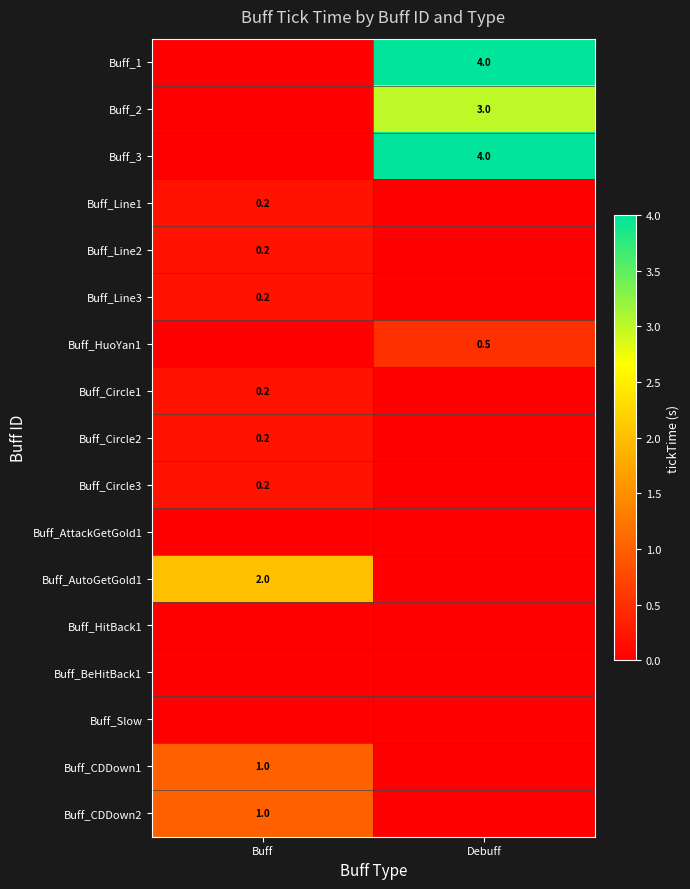

True or false: Buff_CDDown2 has a value of 1.6 at Buff.

False